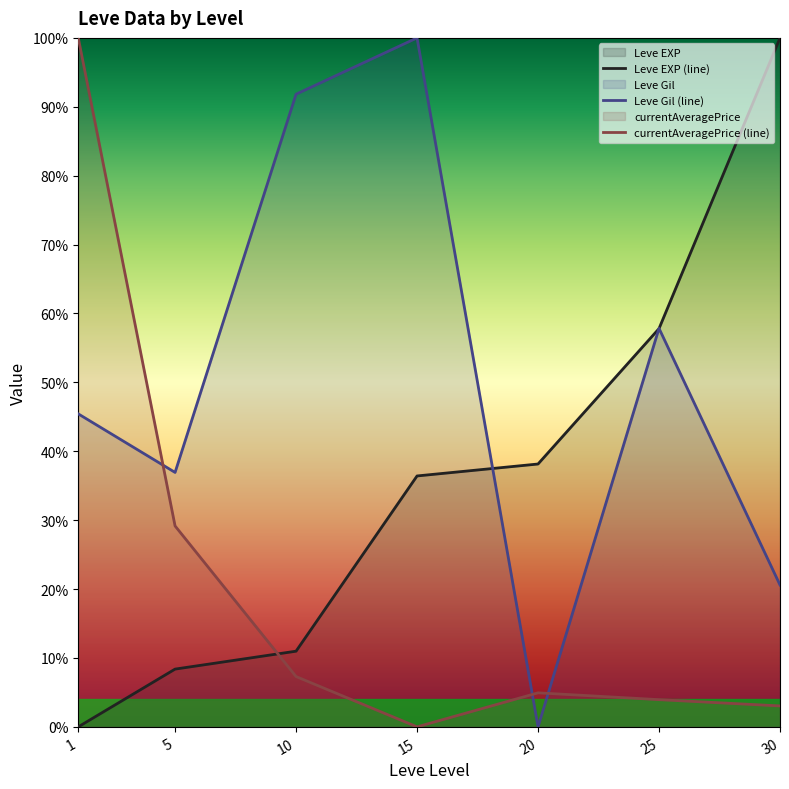

What is the average value of the currentAveragePrice (line) series?

0.2